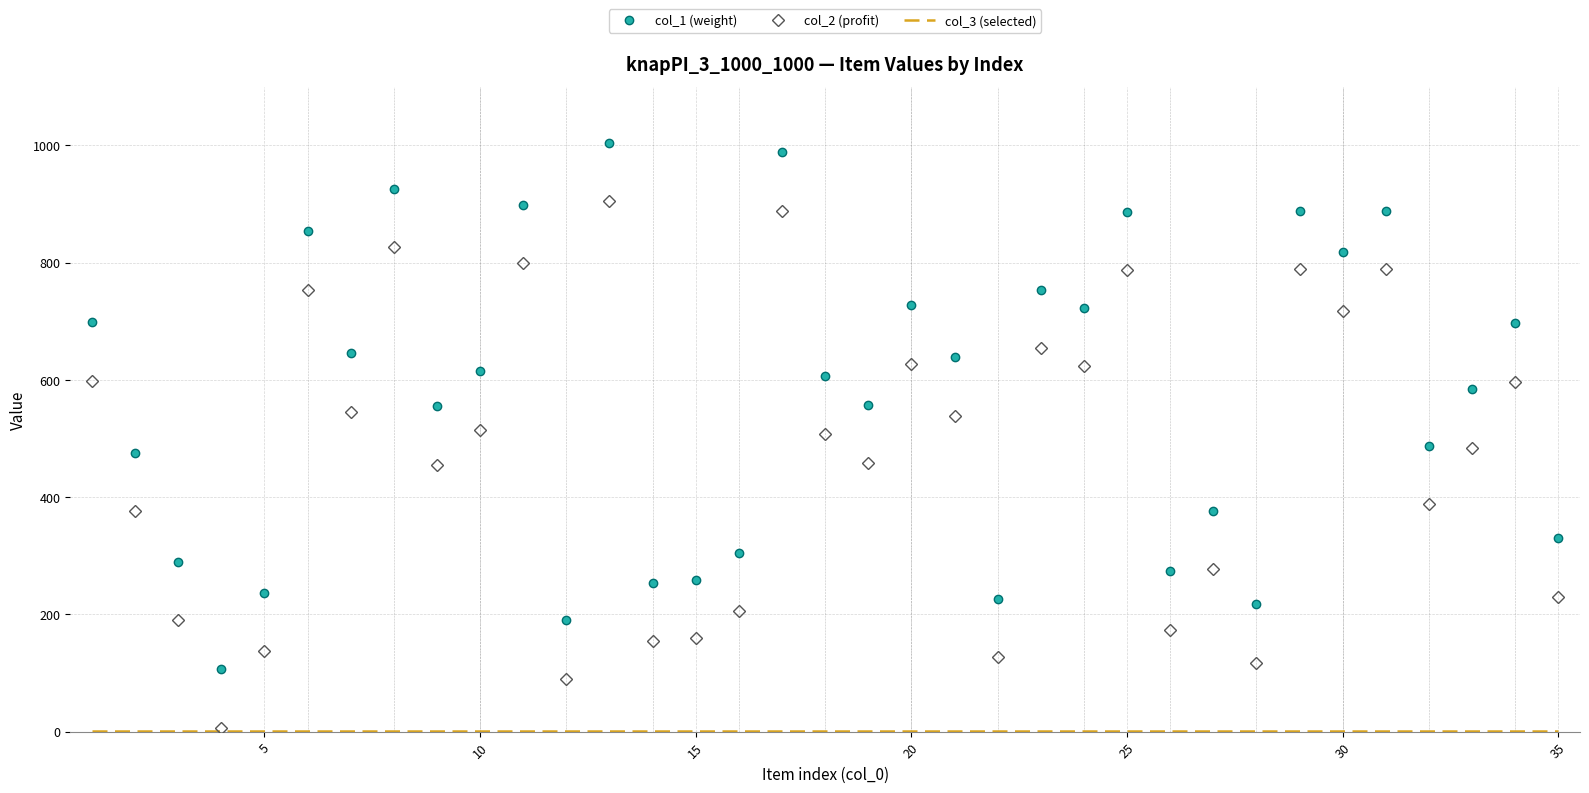

True or false: col_1 (weight) and col_2 (profit) intersect in this chart.

False